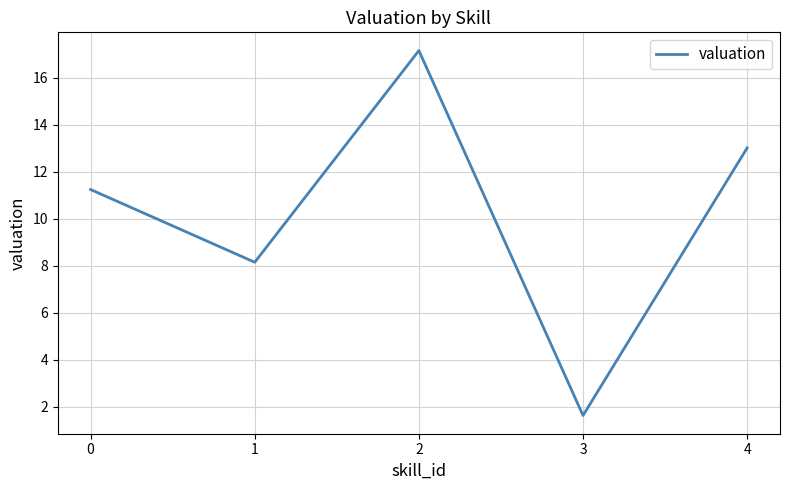

What is the change in value from 1 to 2?

+9.0